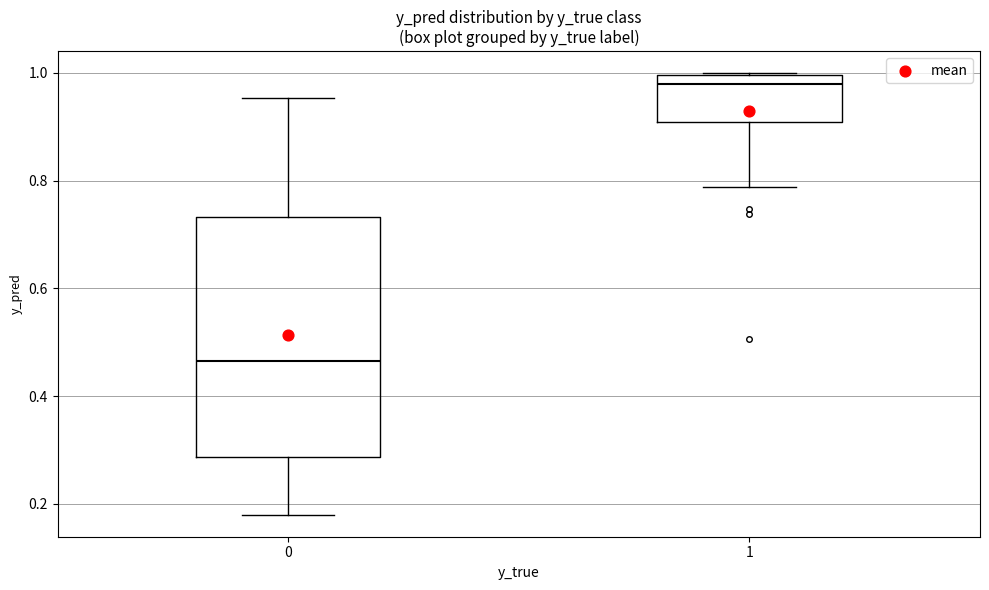

Which box is the tallest, from its lower edge to its upper edge?

0